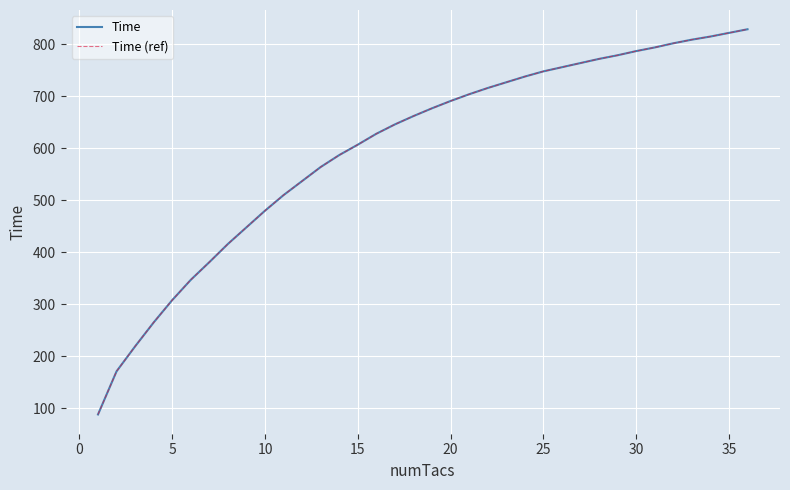

Does the chart have visible grid lines?

Yes